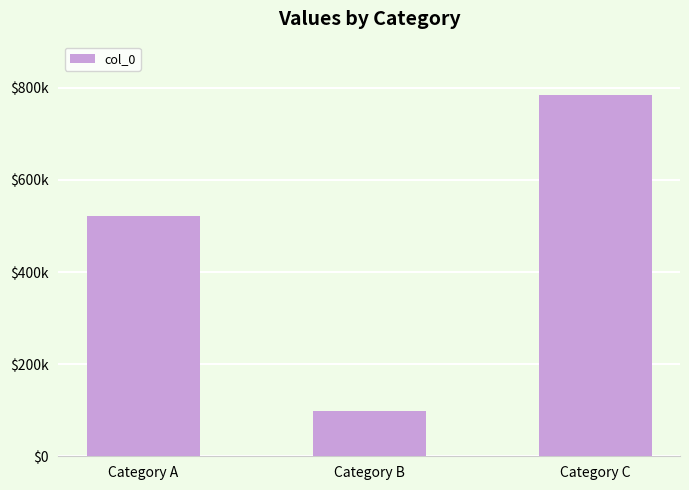

Does the chart contain any negative values?

No